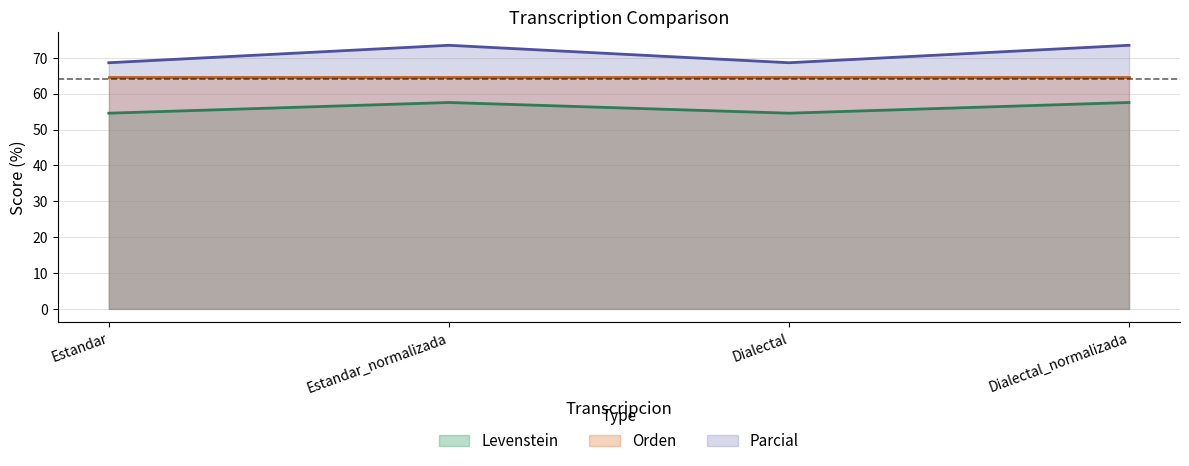

Which series has the largest range (max minus min)?

Parcial